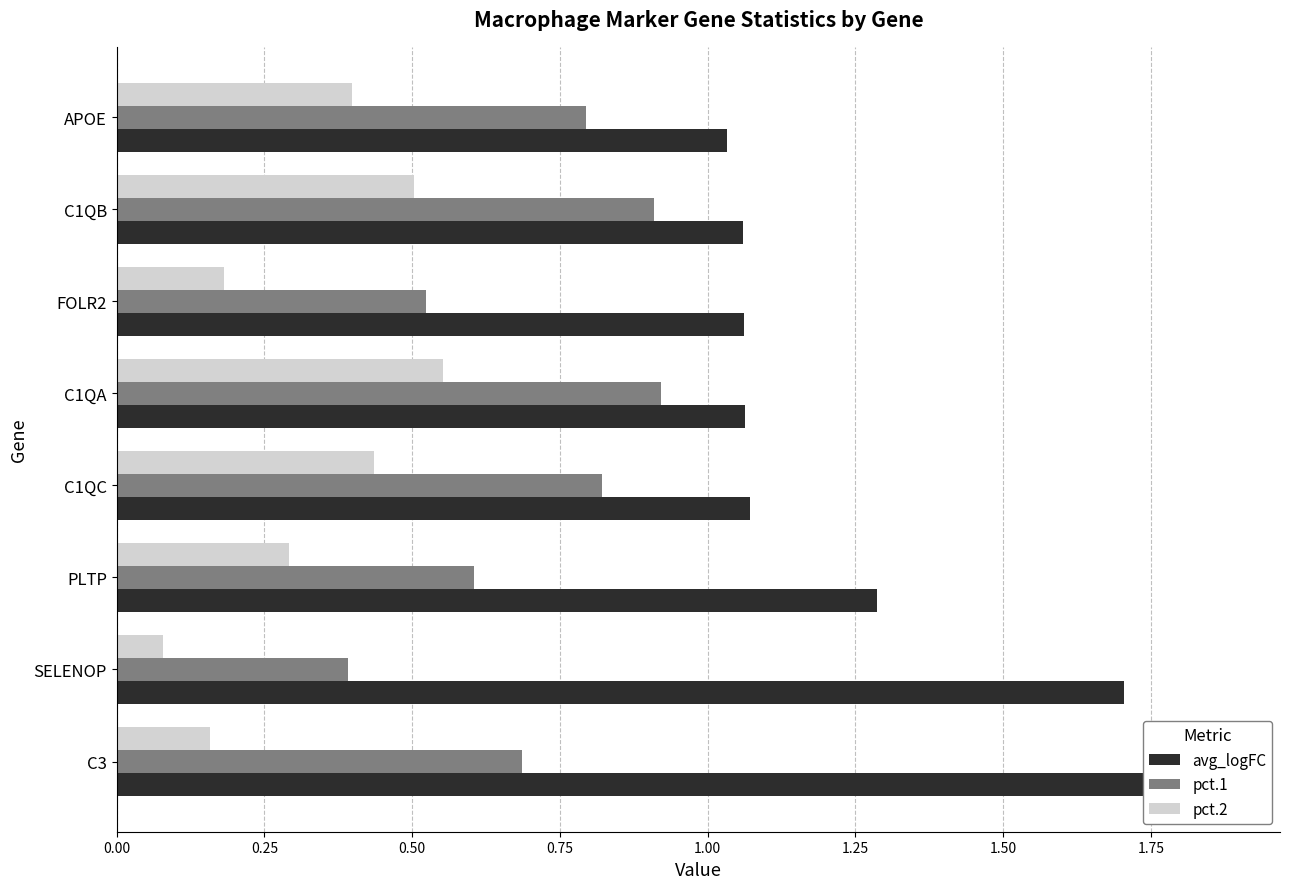

Which series has the largest total across all categories?

avg_logFC